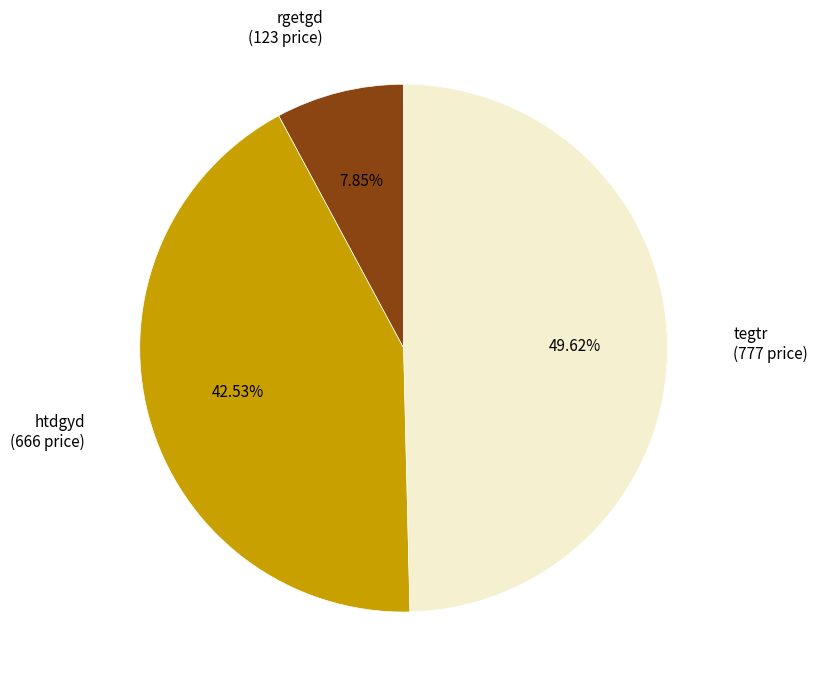

To the nearest percent, what is the difference between the largest and smallest slice percentages?

42%